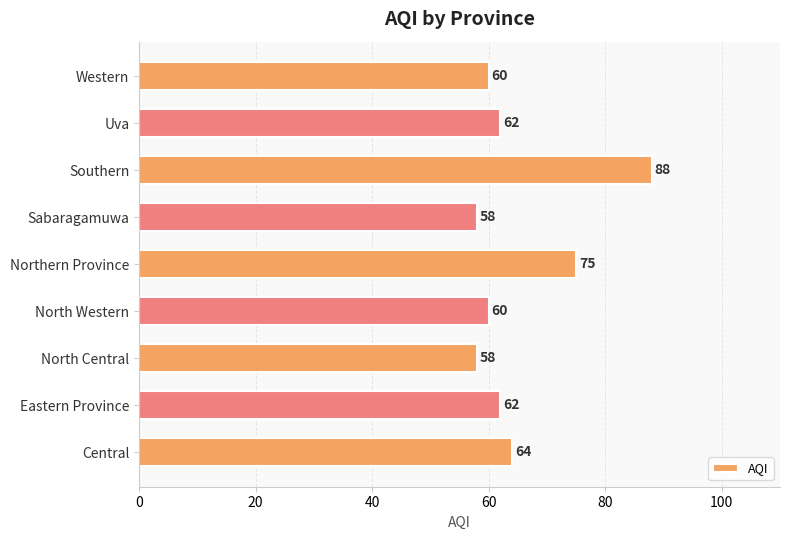

What is the approximate value at Eastern Province, to the nearest 5?

60